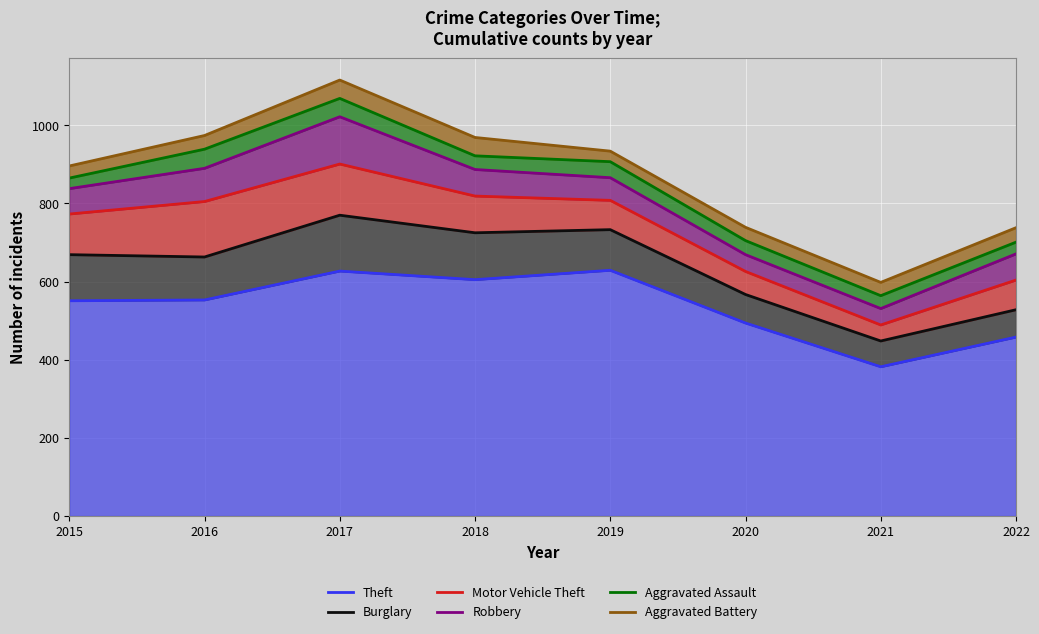

Reading left to right, list all the values displayed in this chart.

Theft: 2015=551	2016=553	2017=627	2018=605	2019=629	2020=494	2021=382	2022=458
Burglary: 2015=669	2016=663	2017=770	2018=725	2019=733	2020=567	2021=448	2022=528
Motor Vehicle Theft: 2015=773	2016=805	2017=901	2018=819	2019=808	2020=626	2021=489	2022=604
Robbery: 2015=838	2016=890	2017=1022	2018=887	2019=866	2020=669	2021=531	2022=671
Aggravated Assault: 2015=865	2016=939	2017=1069	2018=922	2019=907	2020=705	2021=564	2022=701
Aggravated Battery: 2015=896	2016=974	2017=1116	2018=969	2019=934	2020=739	2021=598	2022=738